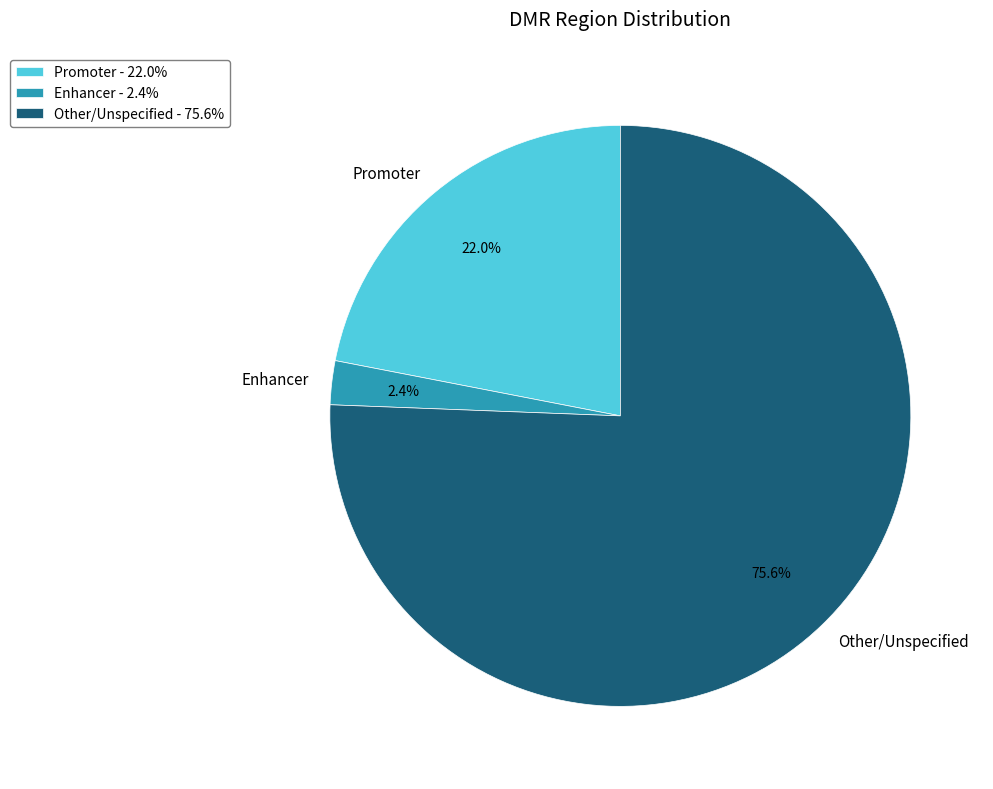

True or false: Enhancer accounts for 22% of the total.

False